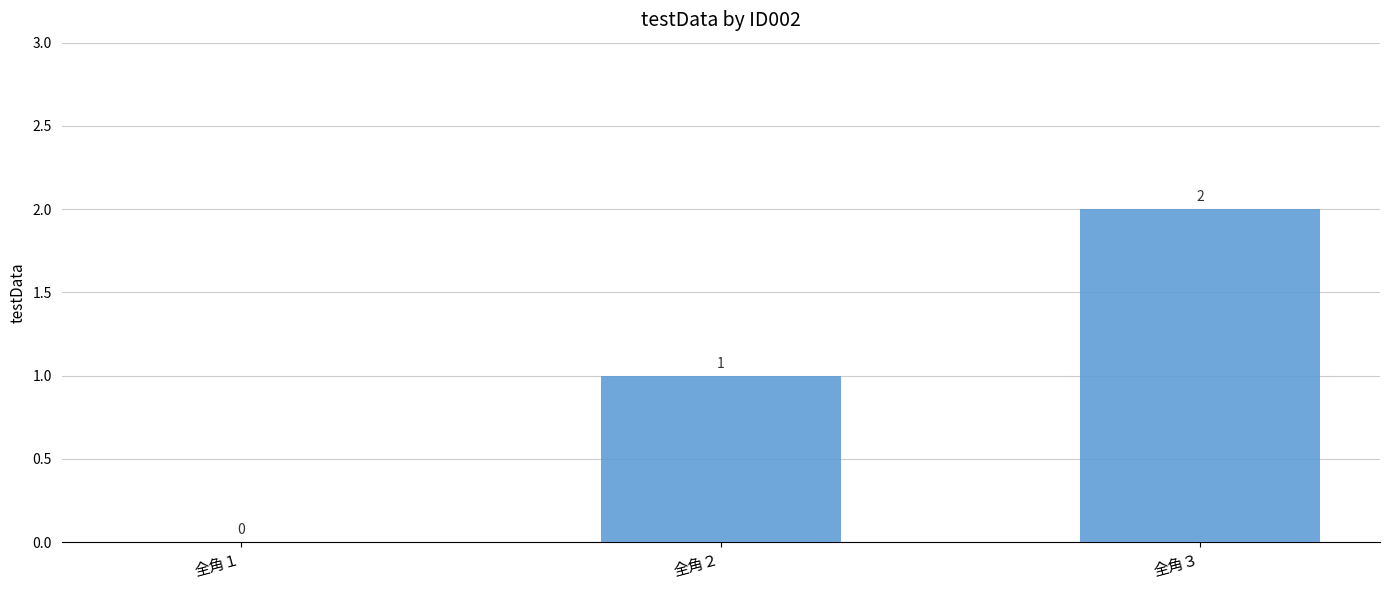

How many series are shown in this chart?

1